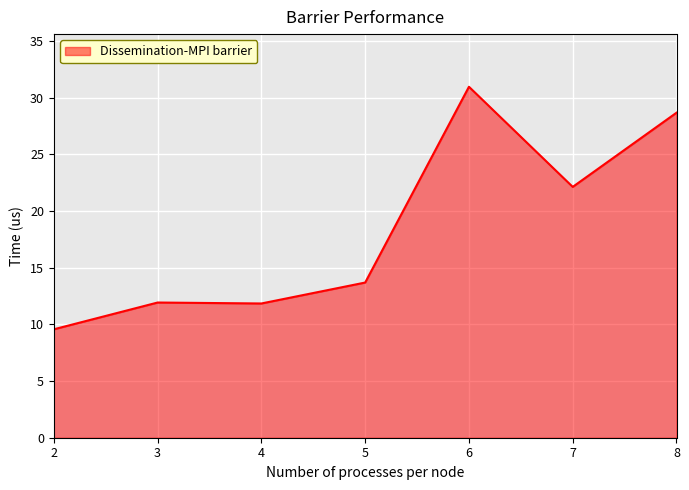

What is the greatest value displayed?

31.0